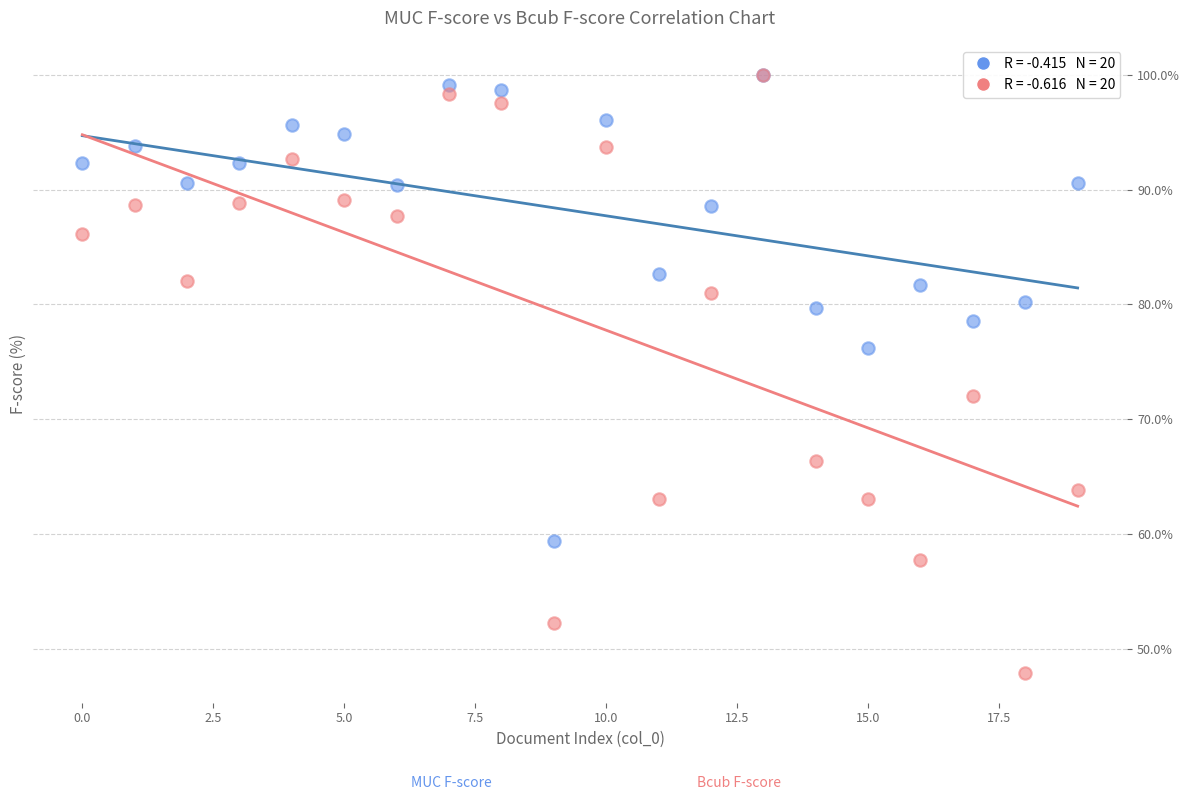

Across all series, what Y value is closest to 73?

72.0